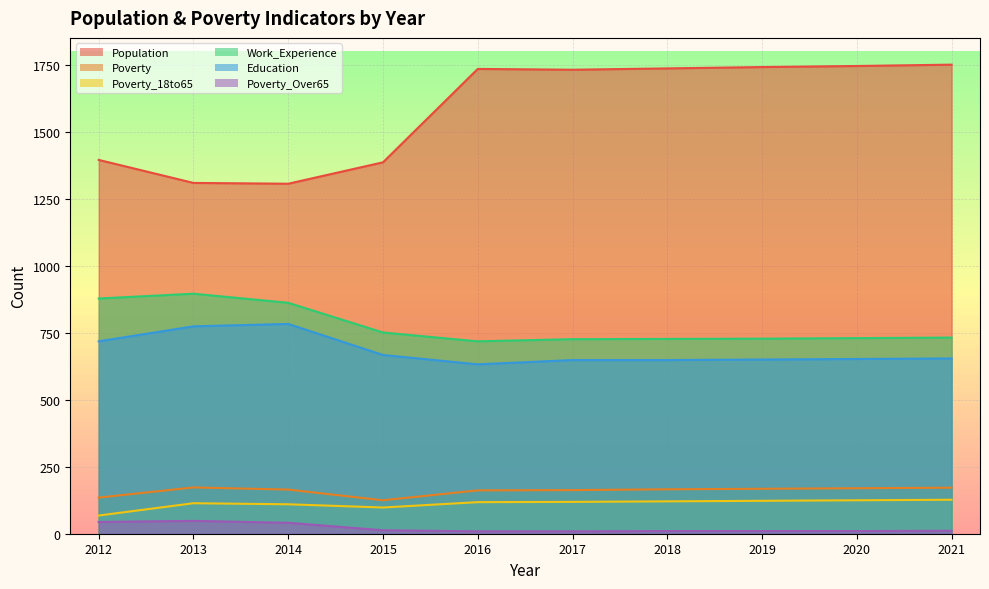

What is the total value across all series at 2015?

3044